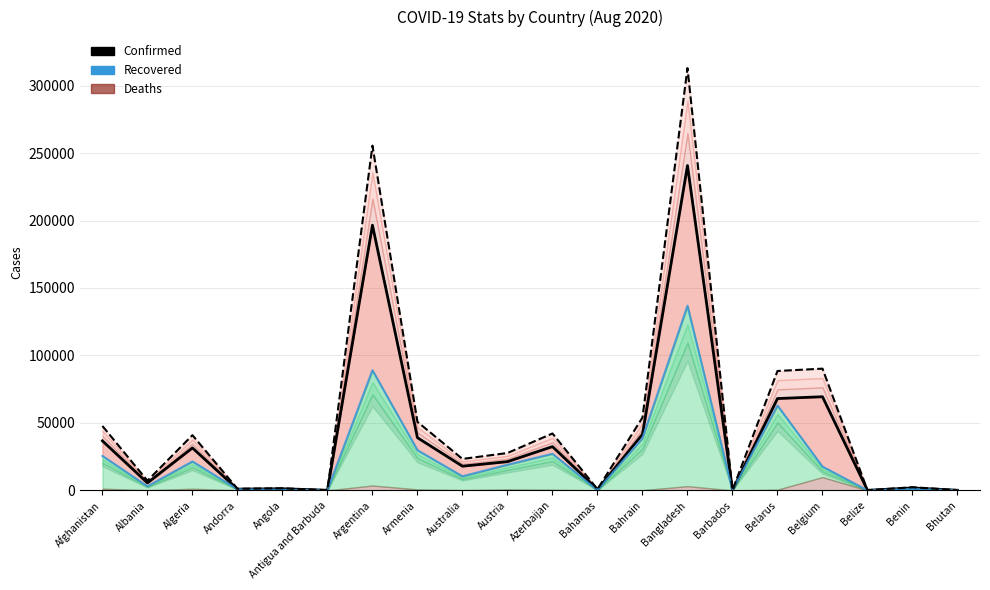

The value of Recovered Line at Bahamas is 19. True or false?

False